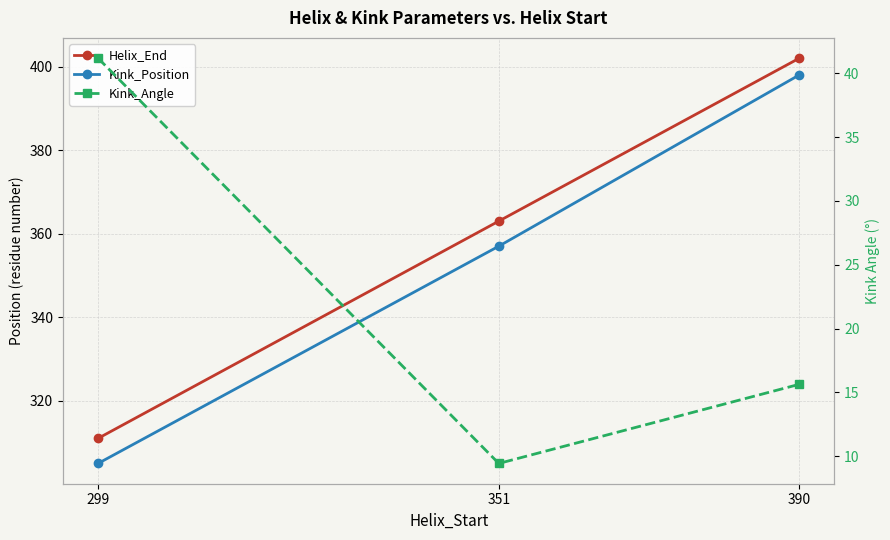

What is the lowest value of the Kink_Position series?

305.0